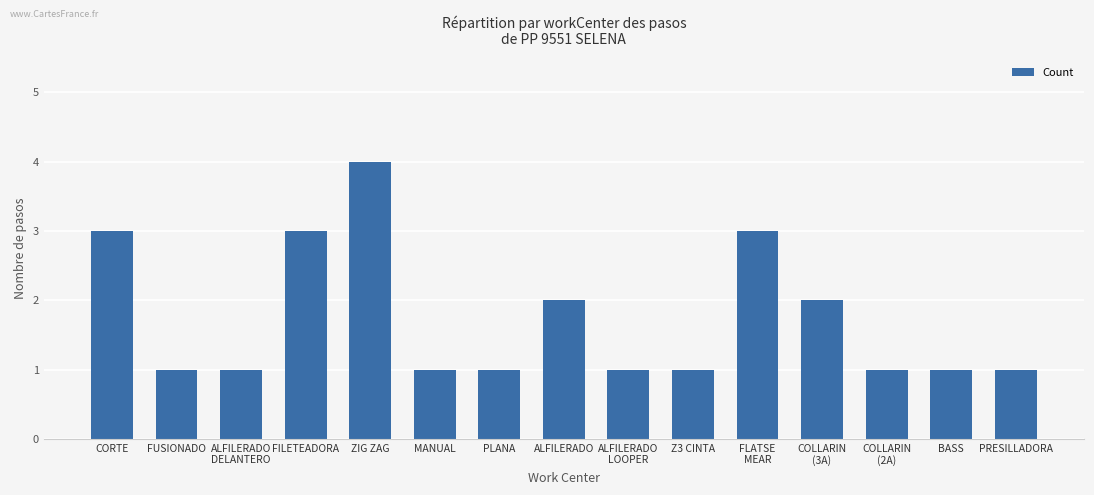

What is the ratio of the value at ALFILERADO to the value at COLLARIN
(3A)?

1.0